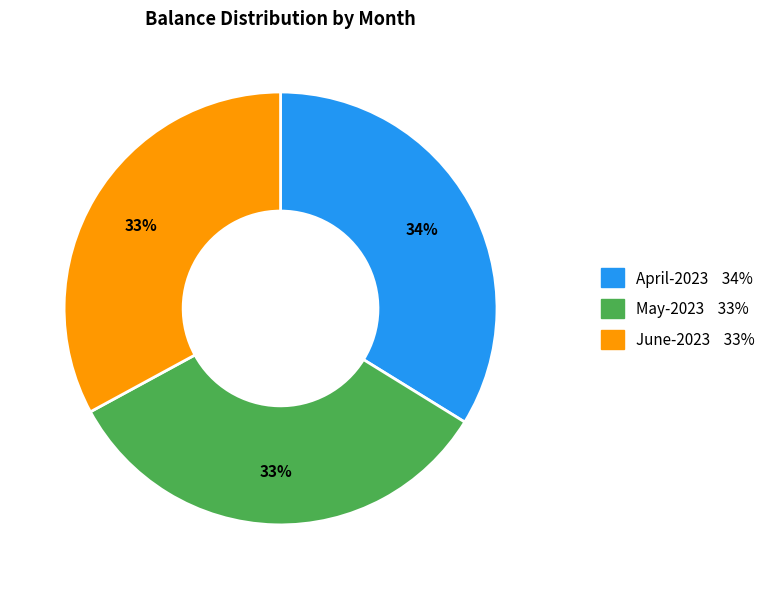

How many segments does this pie chart have?

3